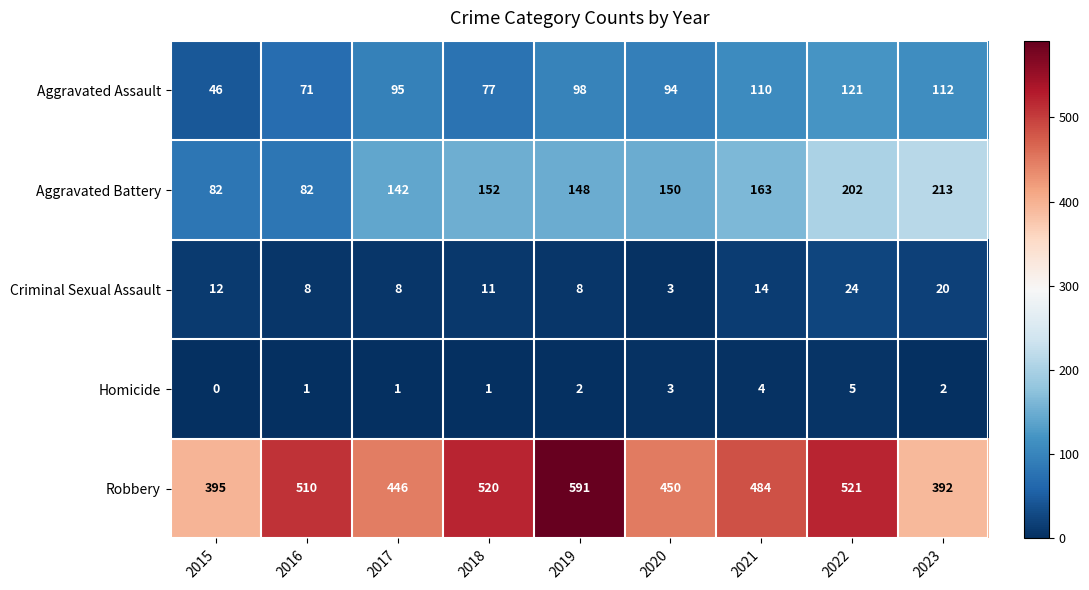

What is the difference between the Aggravated Assault values at 2023 and 2016?

41